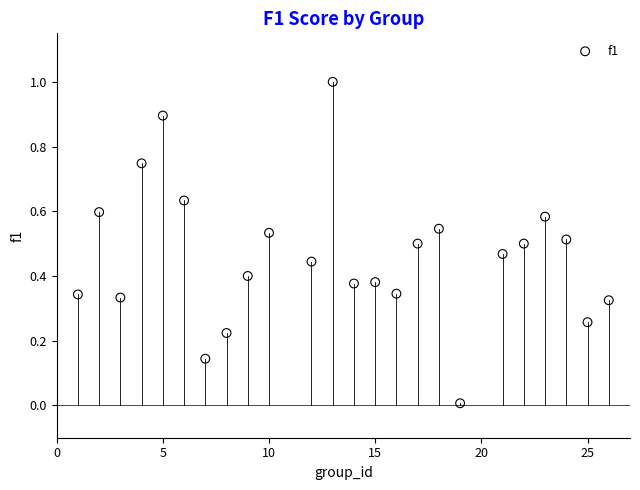

What is the range of Y values (max minus min)?

1.0